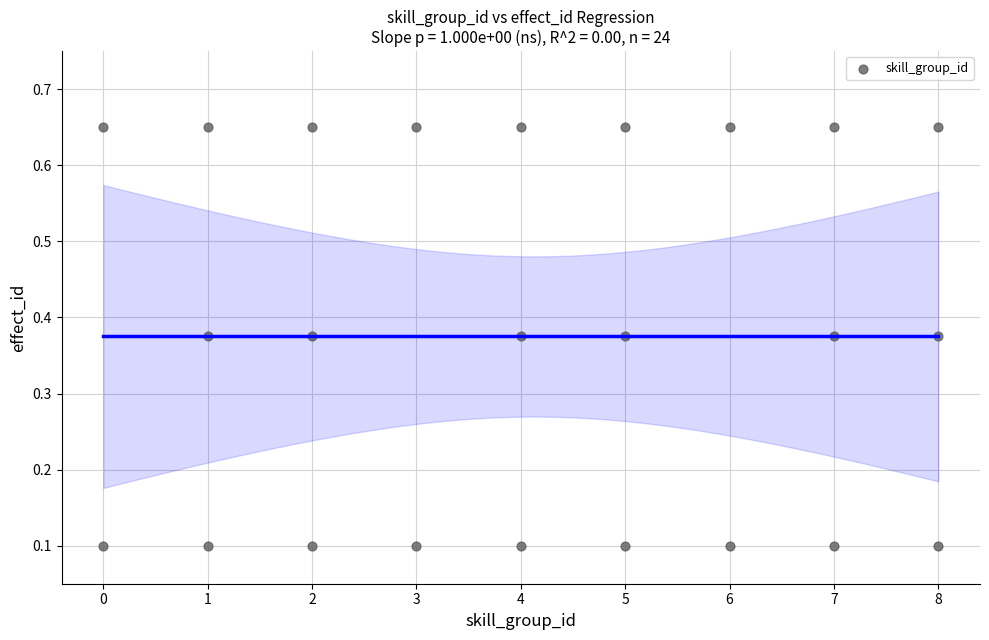

What is the range of X values (max minus min)?

8.0